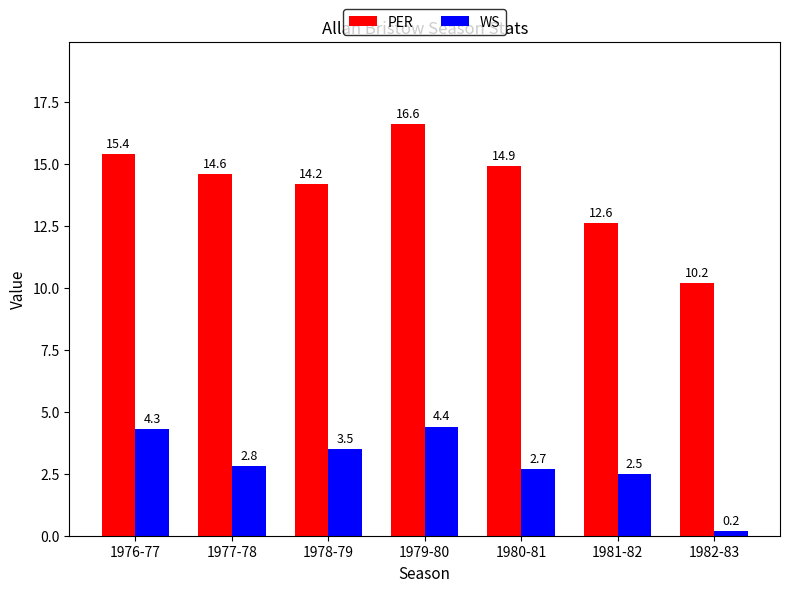

Reading left to right, transcribe all the data shown in this chart.

PER: 1976-77=15.4	1977-78=14.6	1978-79=14.2	1979-80=16.6	1980-81=14.9	1981-82=12.6	1982-83=10.2
WS: 1976-77=4.3	1977-78=2.8	1978-79=3.5	1979-80=4.4	1980-81=2.7	1981-82=2.5	1982-83=0.2